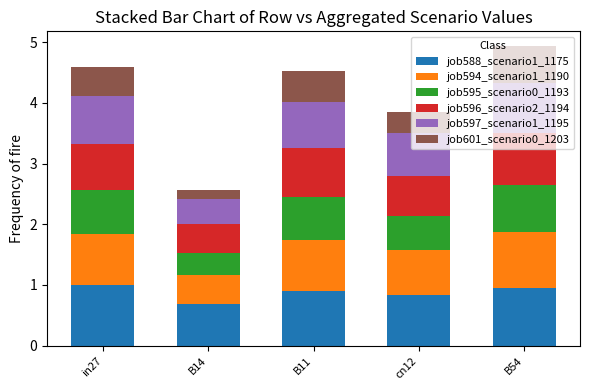

At which label is job588_scenario1_1175 closest to 0?

B14